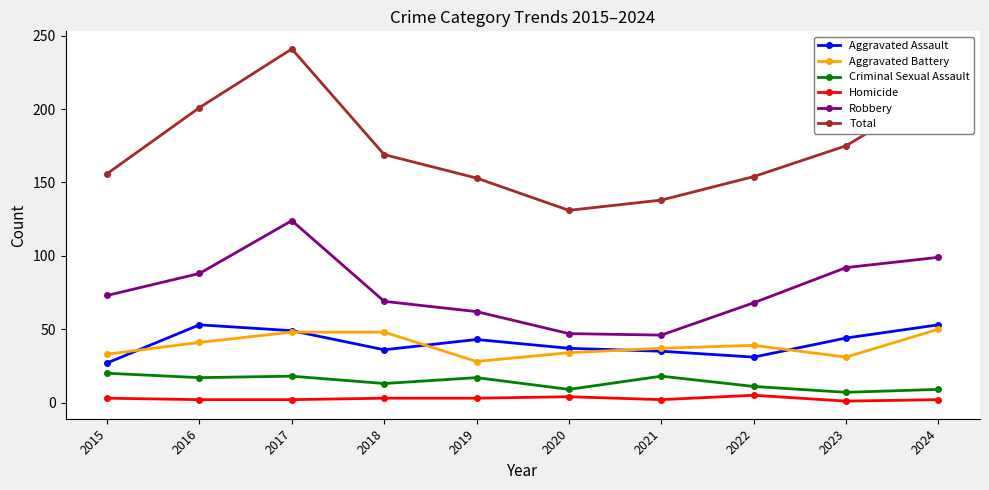

What value does the Aggravated Battery series have at 2016?

41